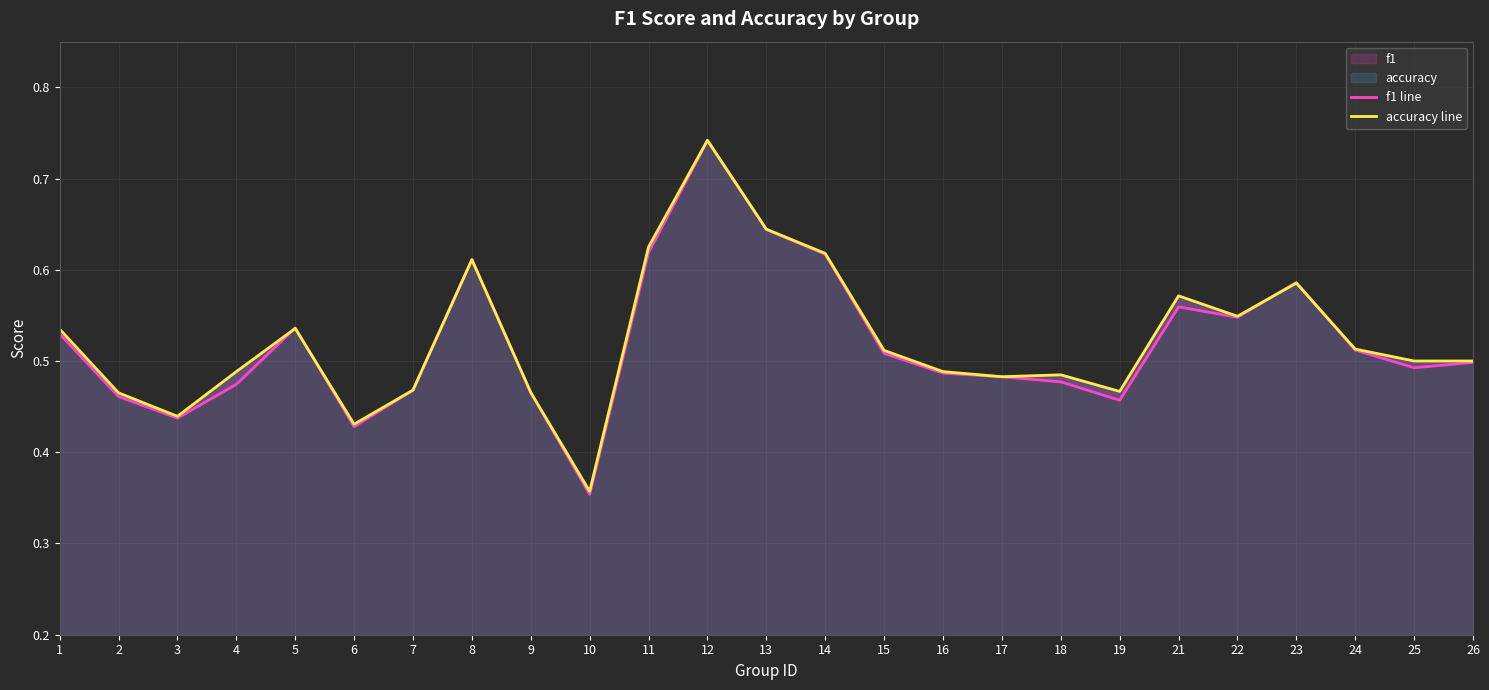

Between 9 and 1, which is larger?

1